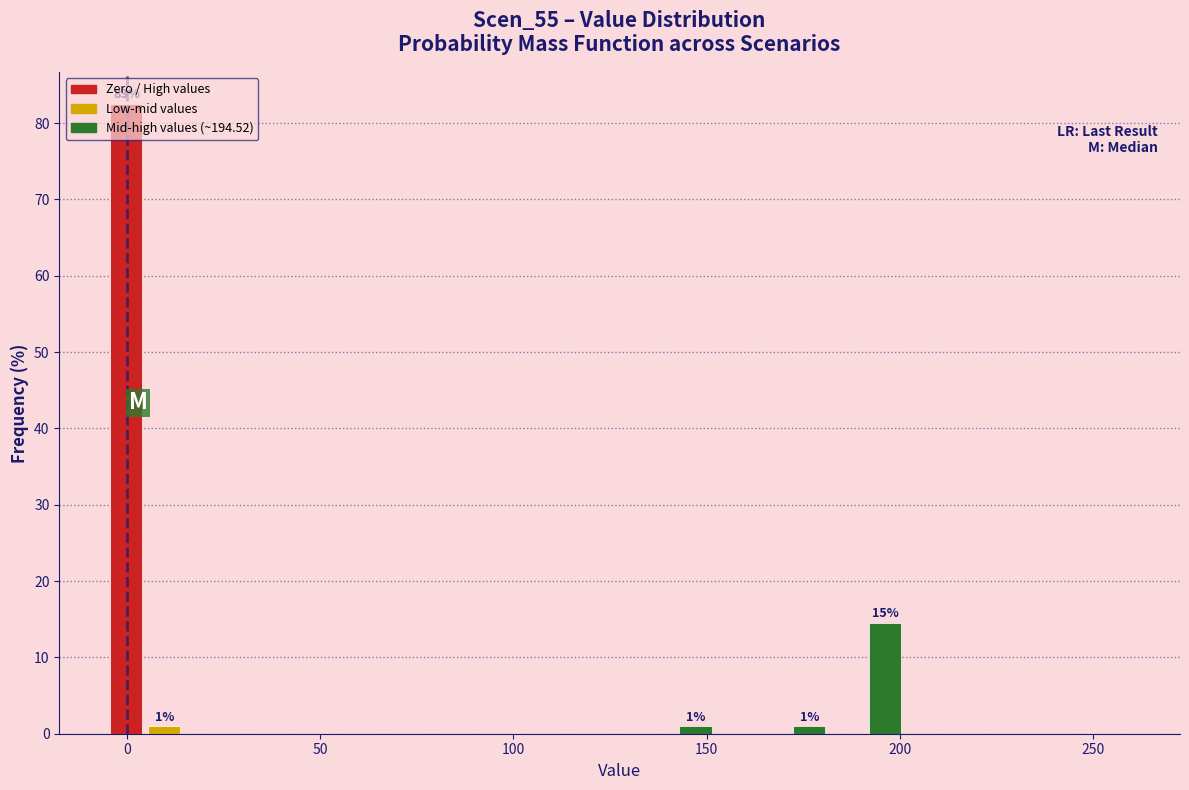

Read against the x-axis, roughly where is the centre of the tallest bar?

0